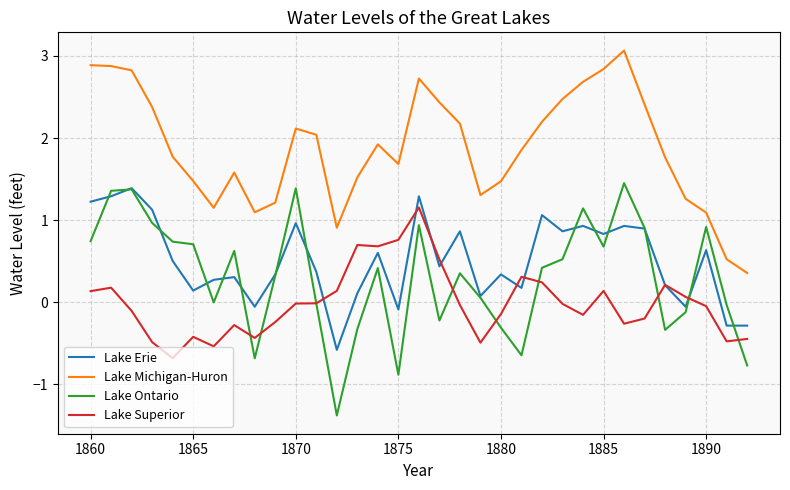

True or false: Lake Ontario and Lake Michigan-Huron cross at least once.

False